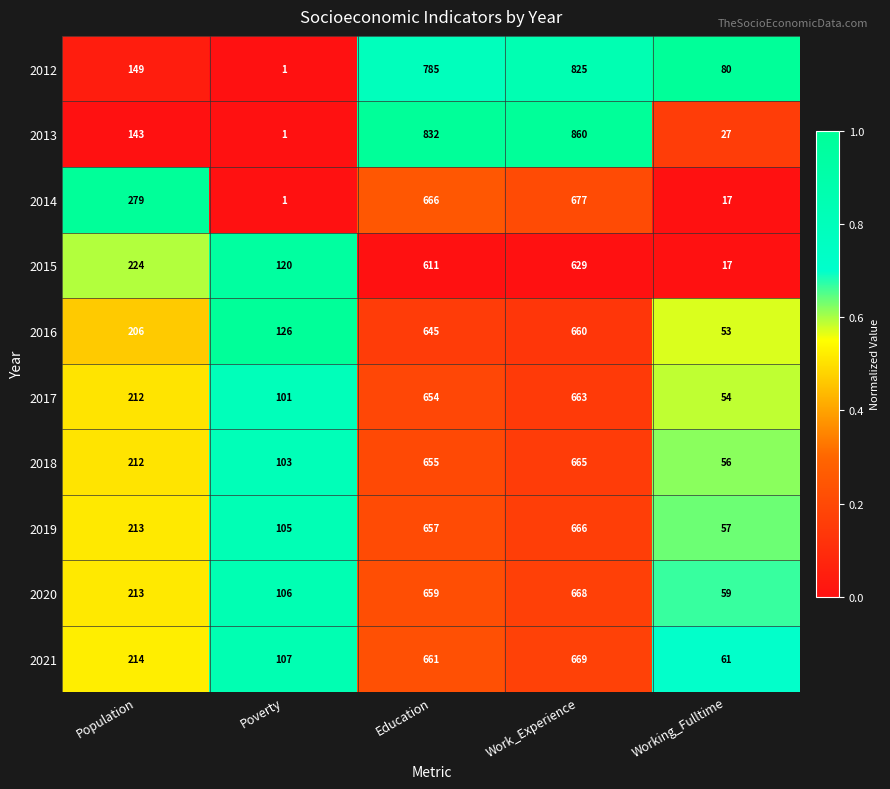

How many distinct data groups are displayed?

10